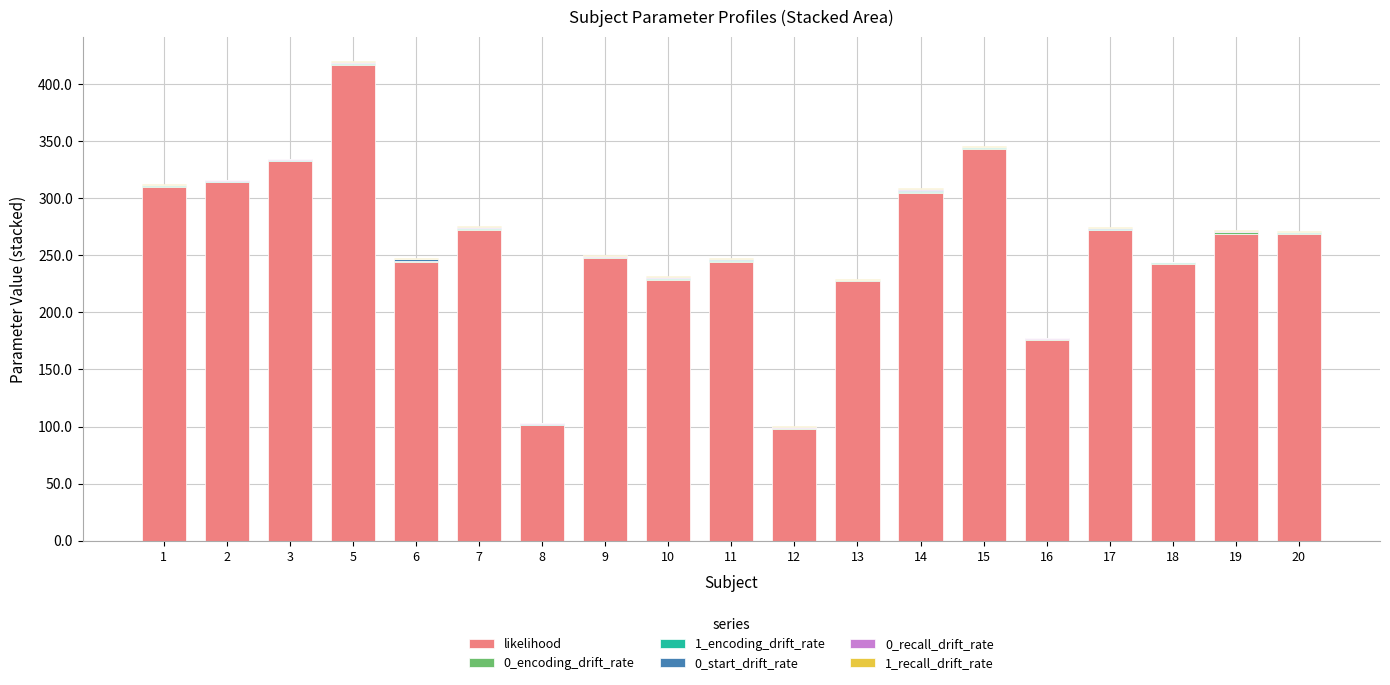

True or false: likelihood has a value of 269.0 at 19.

True